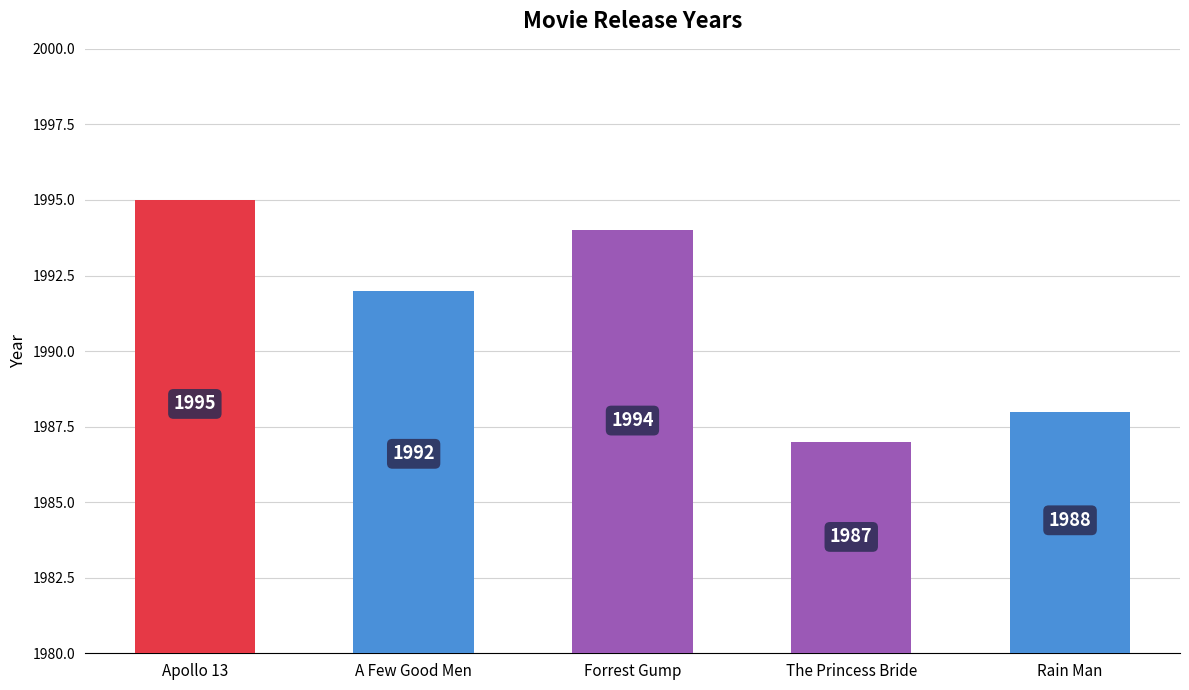

True or false: the data shows 2944 at The Princess Bride.

False